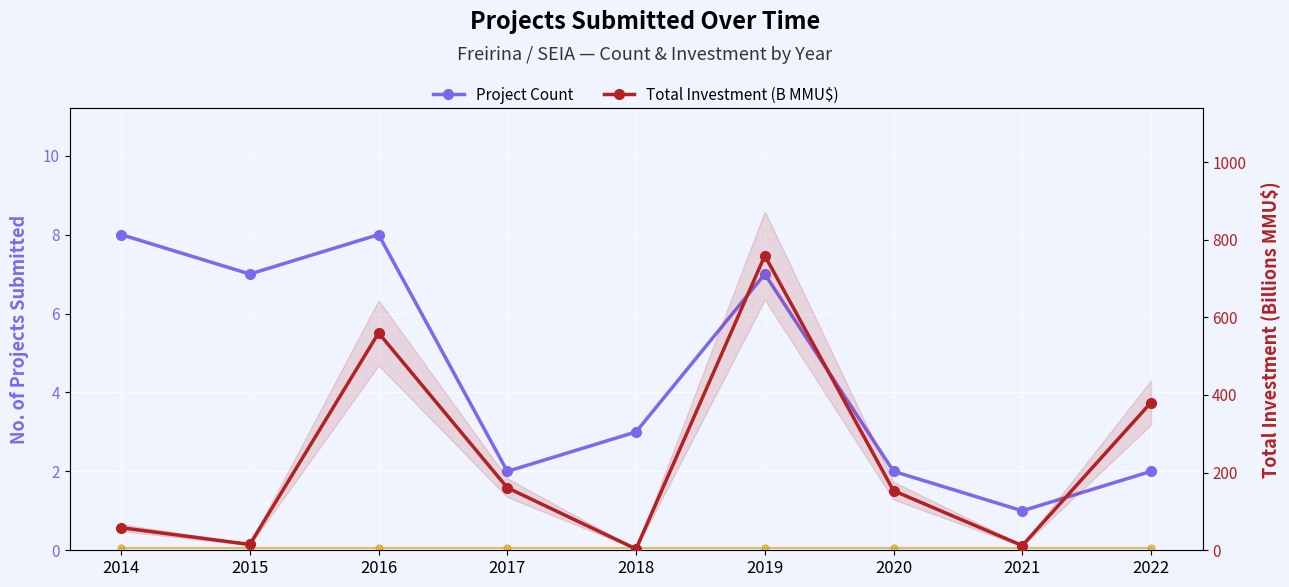

What is the minimum value for Avg Investment/Project (flat ref)?

0.1